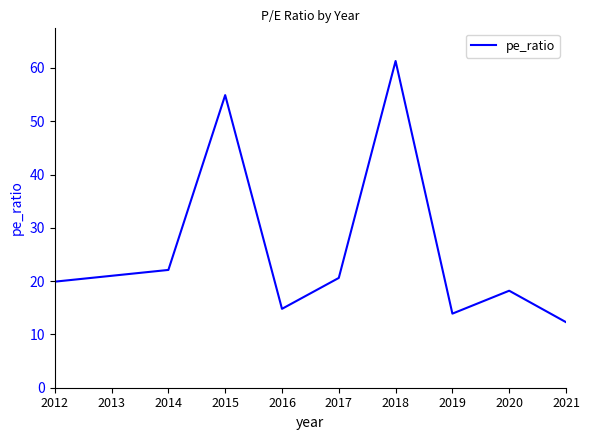

What is the approximate value at 2012?

19.9